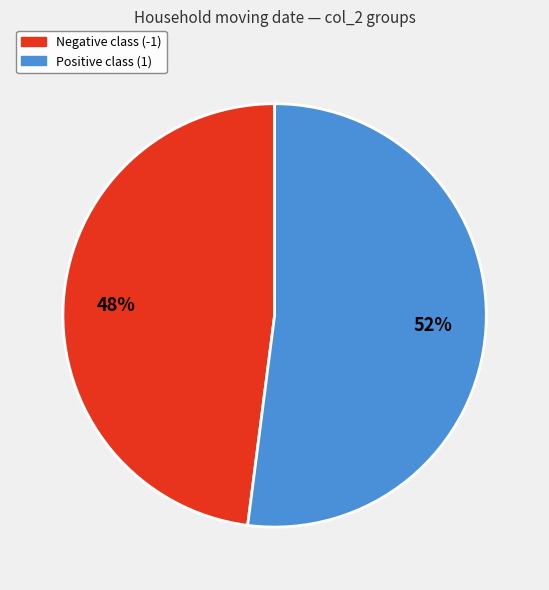

How many slices are in this pie chart?

2